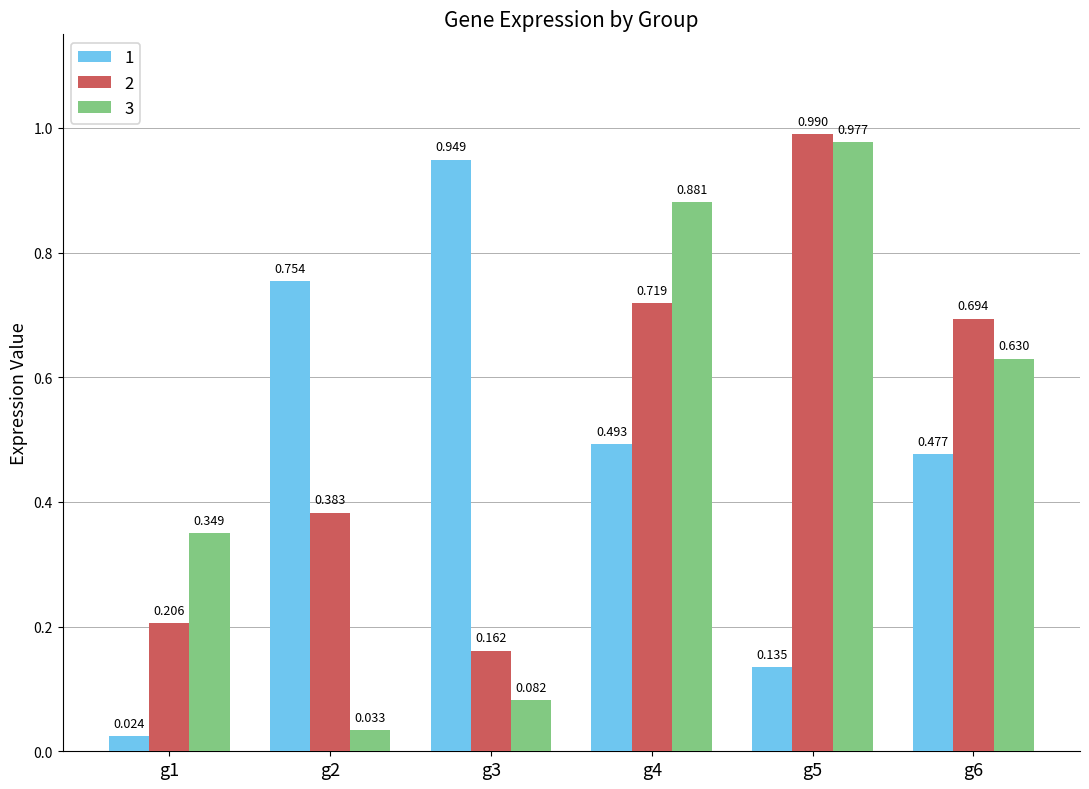

What is the total value across all series at g1?

0.6